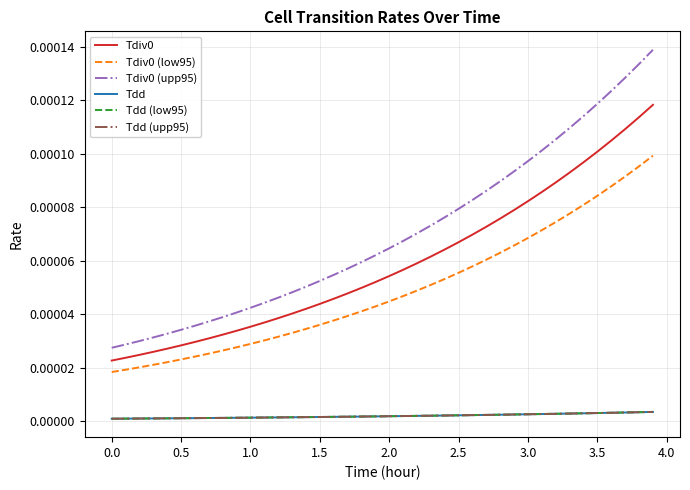

Does the chart display data point markers on the line(s)?

No